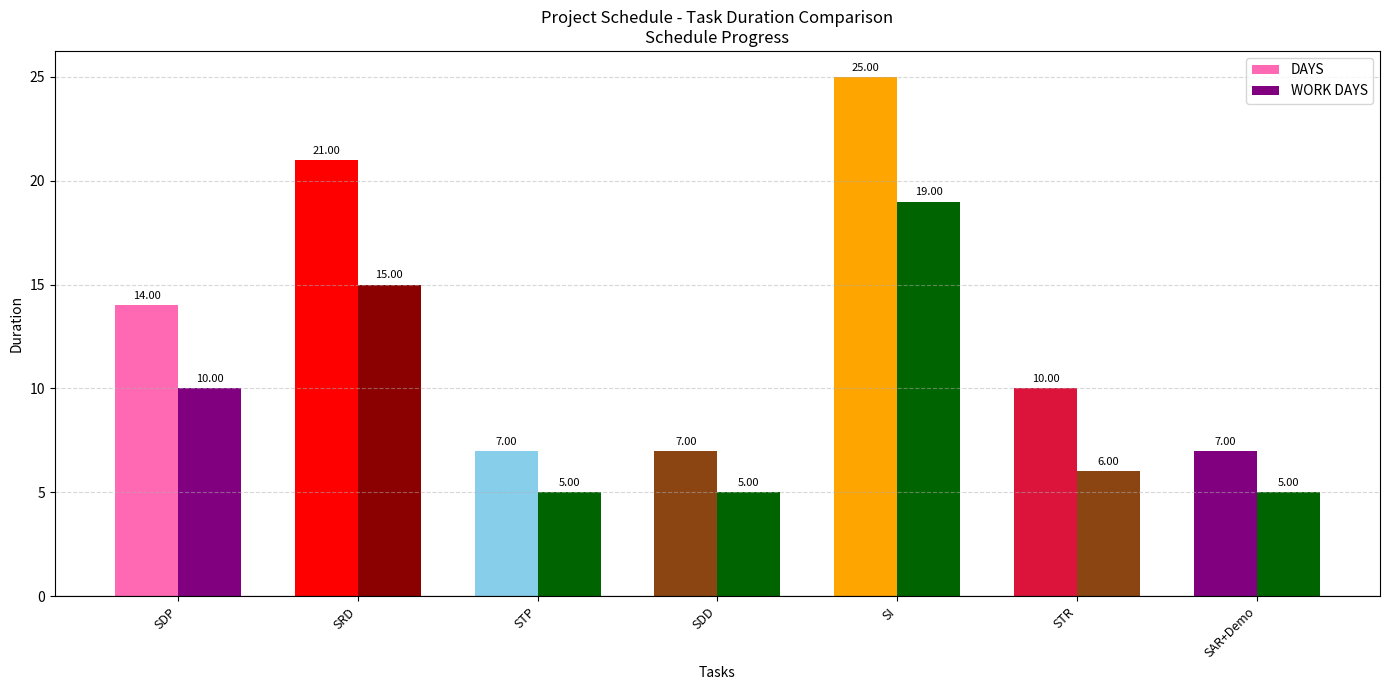

Rank the series by their average value, from lowest to highest.

WORK DAYS, DAYS